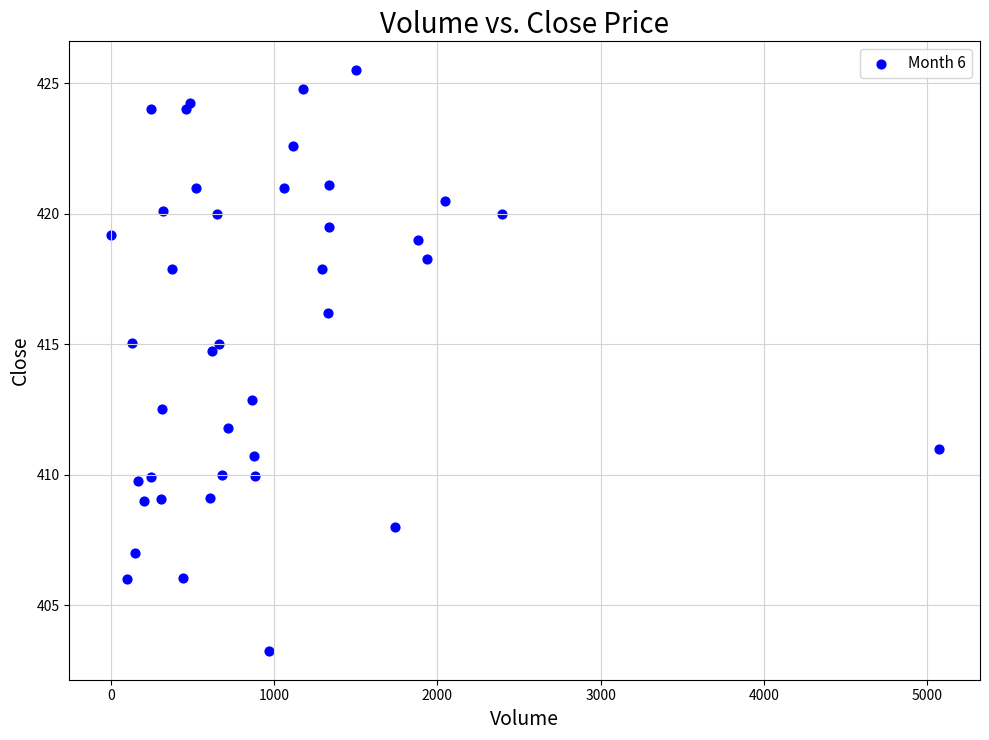

What Y value in the scatter plot is closest to 414?

414.8